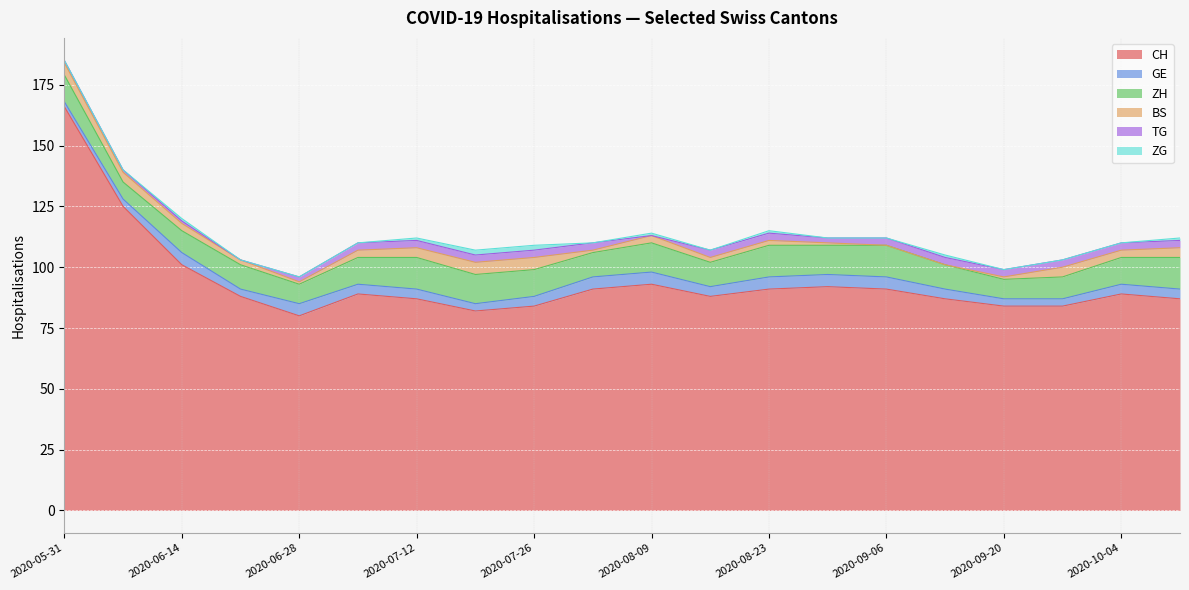

How many distinct data groups are displayed?

6